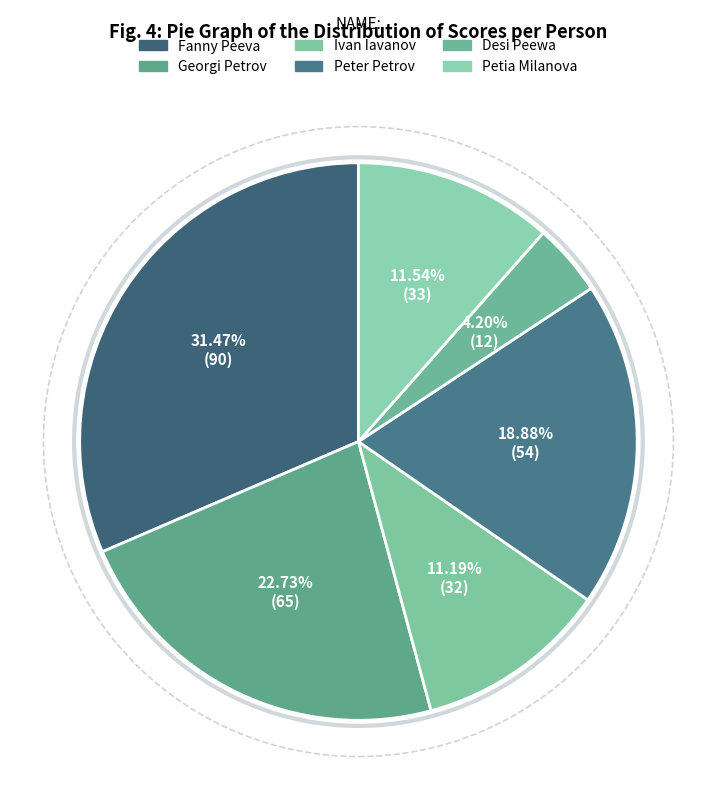

Does Petia Milanova represent more than half of the total?

No